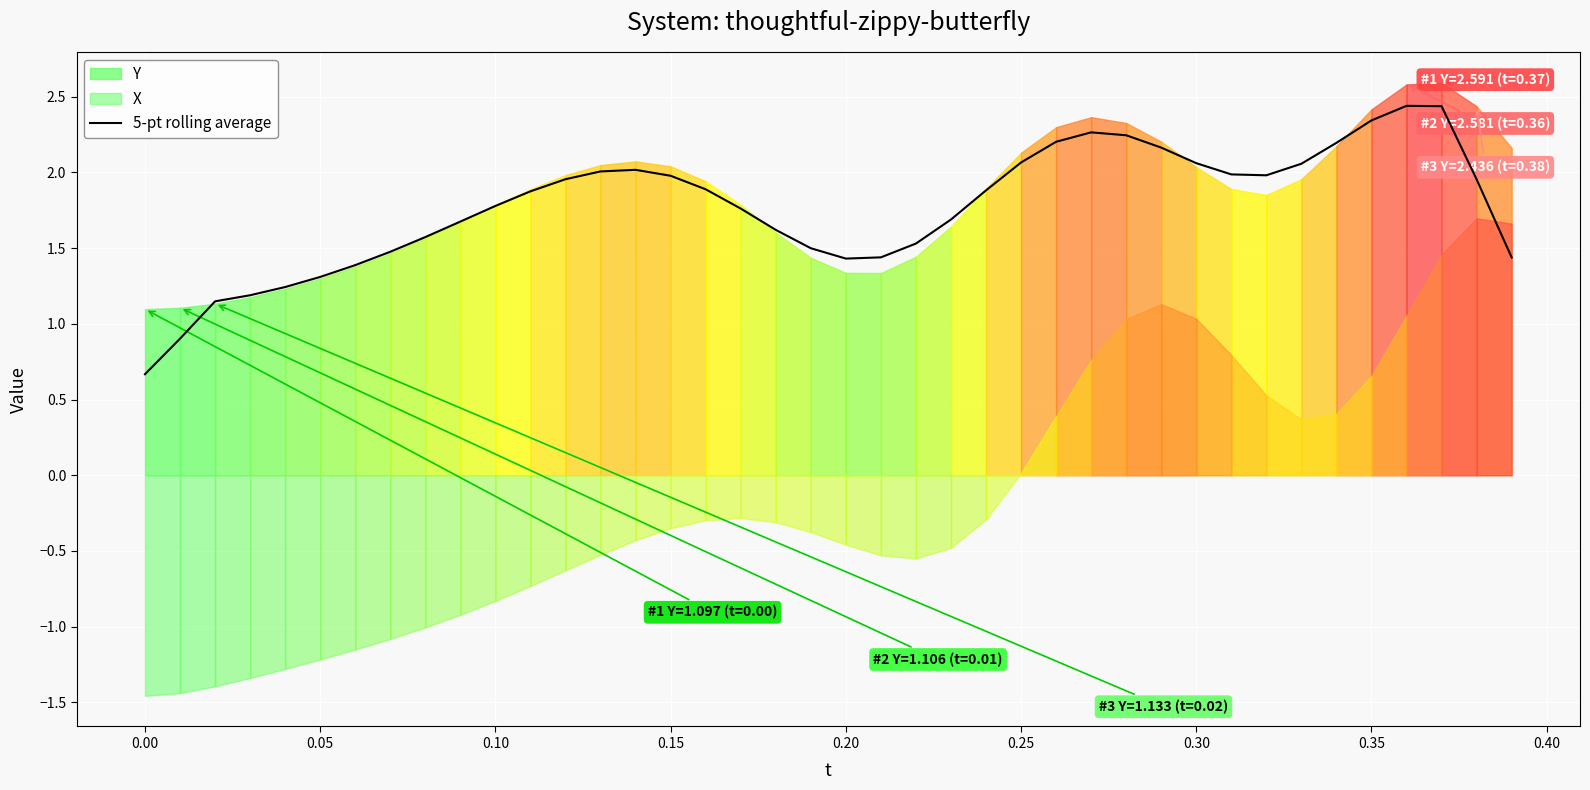

True or false: 5-pt rolling average has a value of 1.8 at 0.10.

True